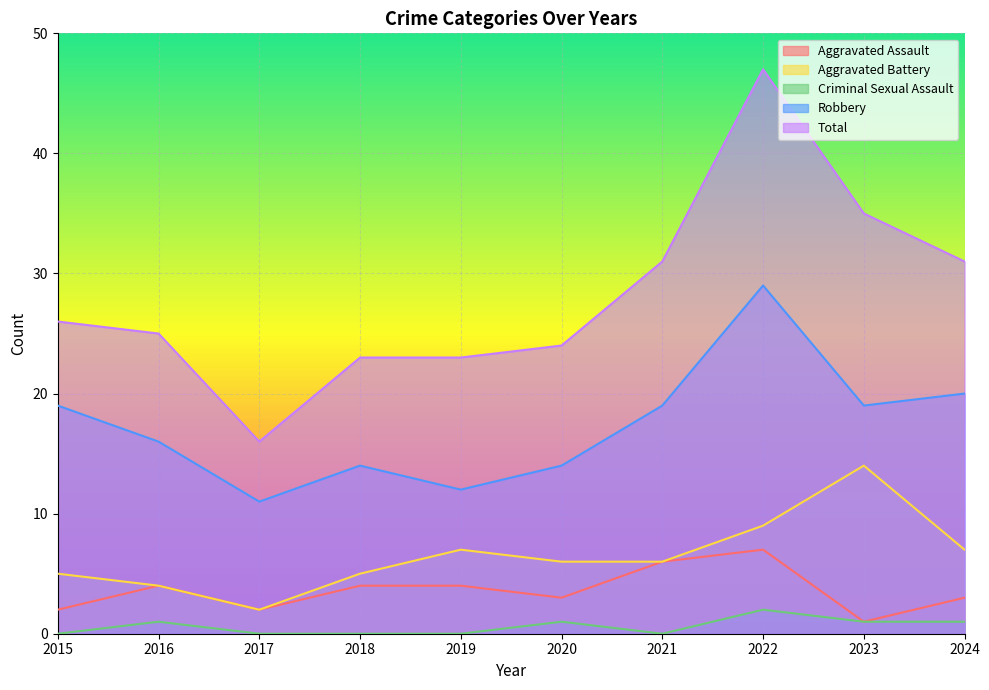

At which label does Total first exceed 26?

2021